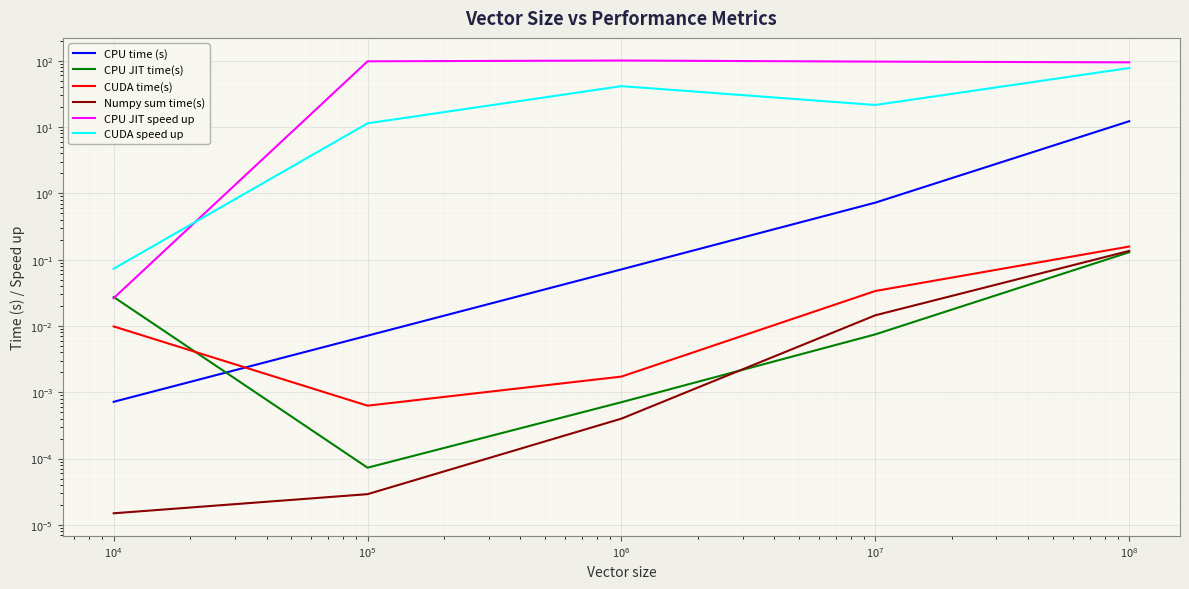

The CPU JIT speed up series shows 150.6 at $\mathdefault{10^{5}}$. True or false?

False